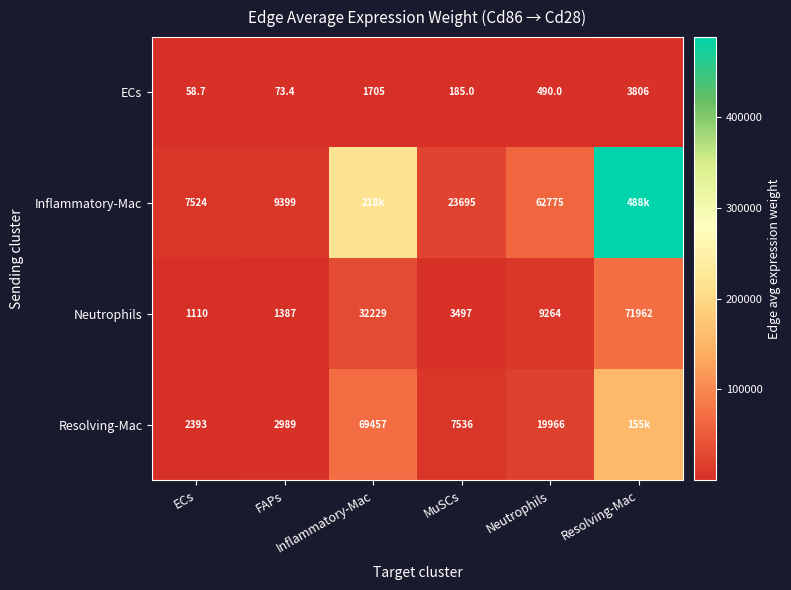

Is it true that ECs equals 2919.3 at Inflammatory-Mac?

False